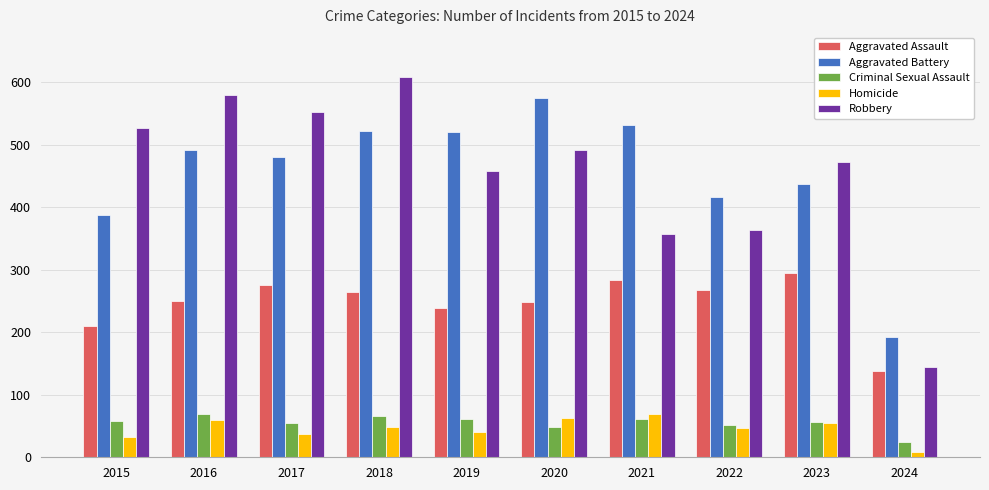

Which category has the lowest value in the Criminal Sexual Assault series?

2024